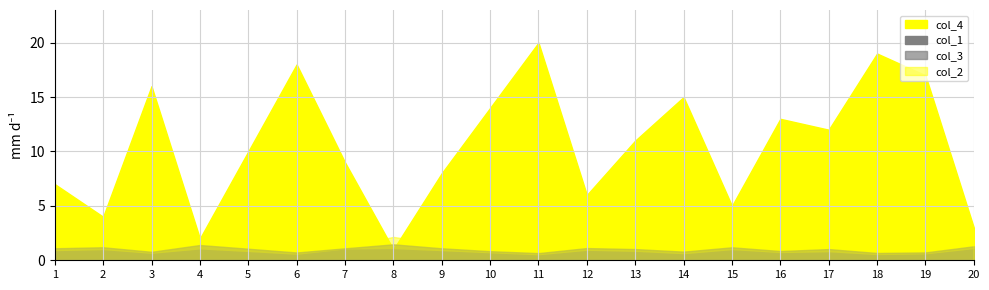

What is the difference between the highest and lowest values at 3?

15.4